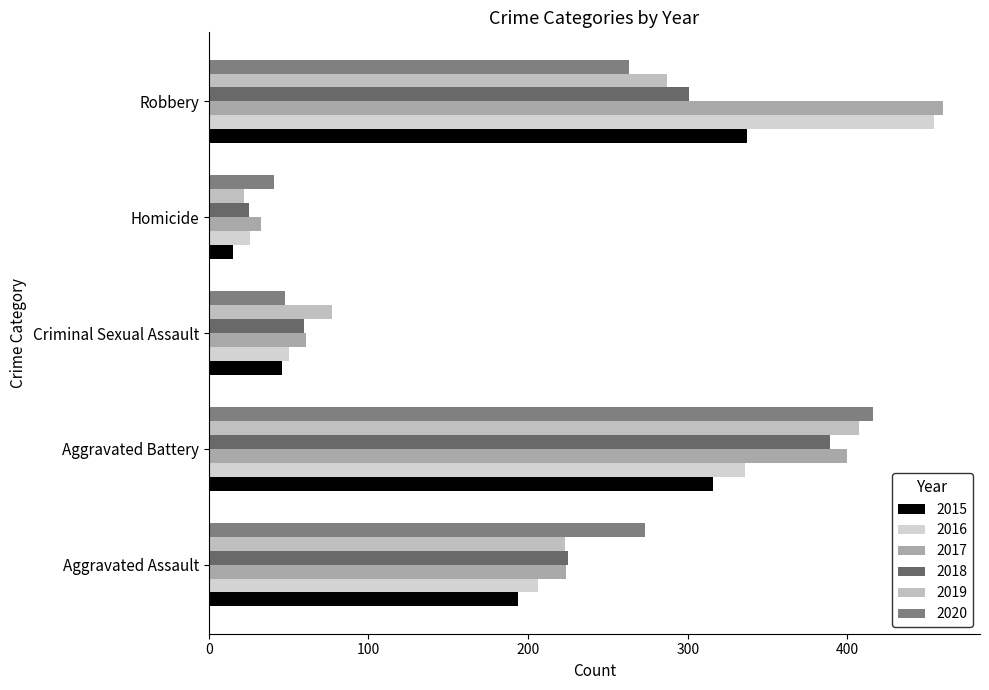

At which category does the chart reach its peak across all series?

Robbery